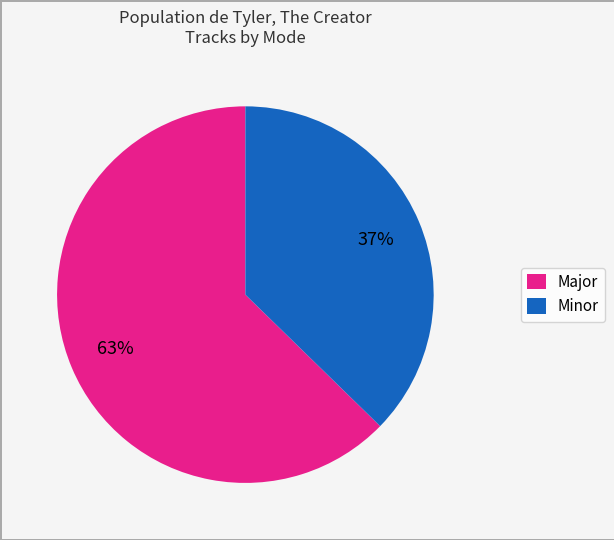

Is there any slice that represents more than half of the pie?

Yes